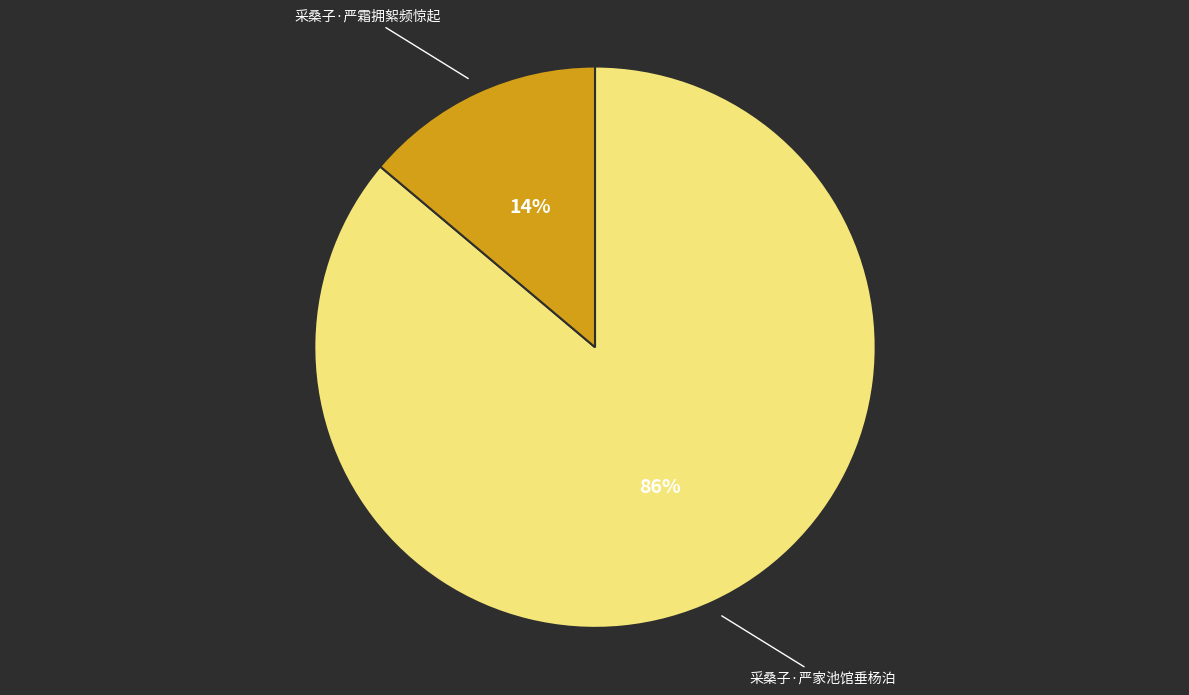

Count the number of slices in the pie.

2